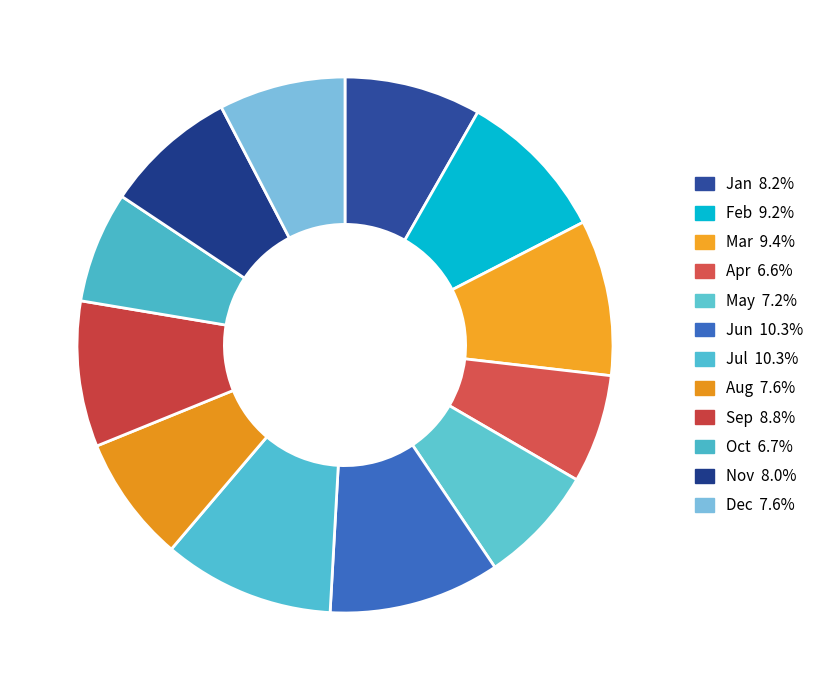

Combined, do Mar and Jul account for over 50%?

No